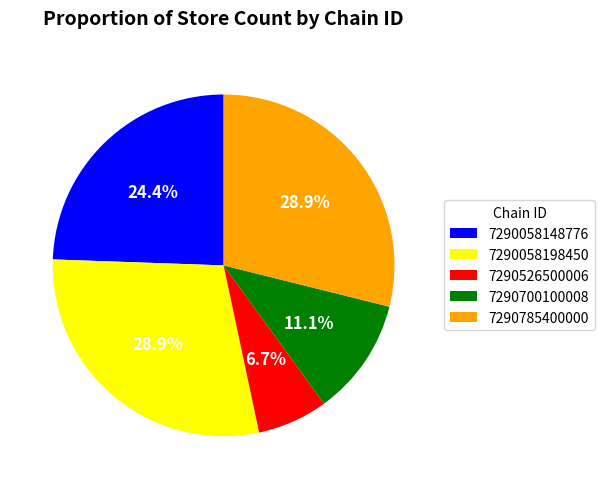

Combined, what portion of the pie is 7290058198450 and 7290058148776?

53.3%